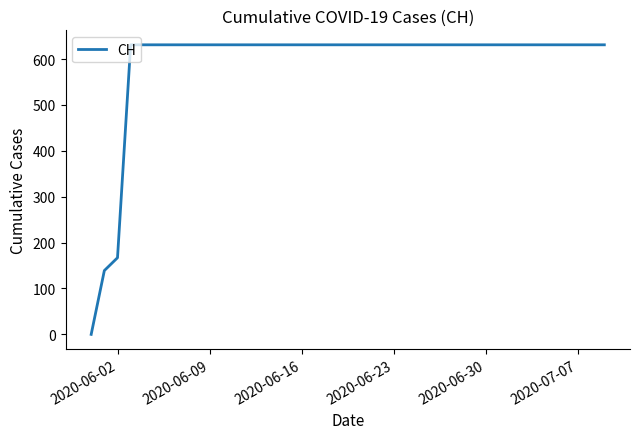

What is the maximum value shown in the chart?

631